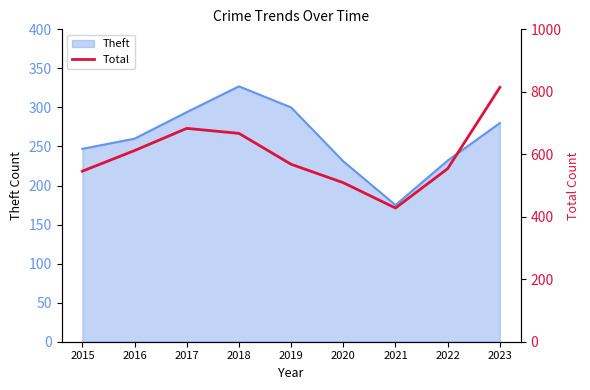

The chart shows a value of 683 at 2017. True or false?

True